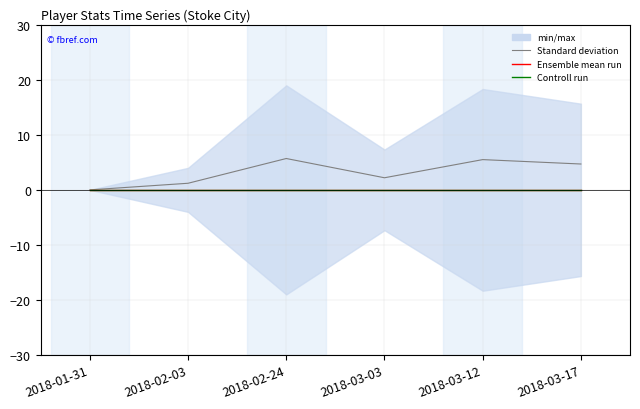

Does the chart have visible grid lines?

Yes